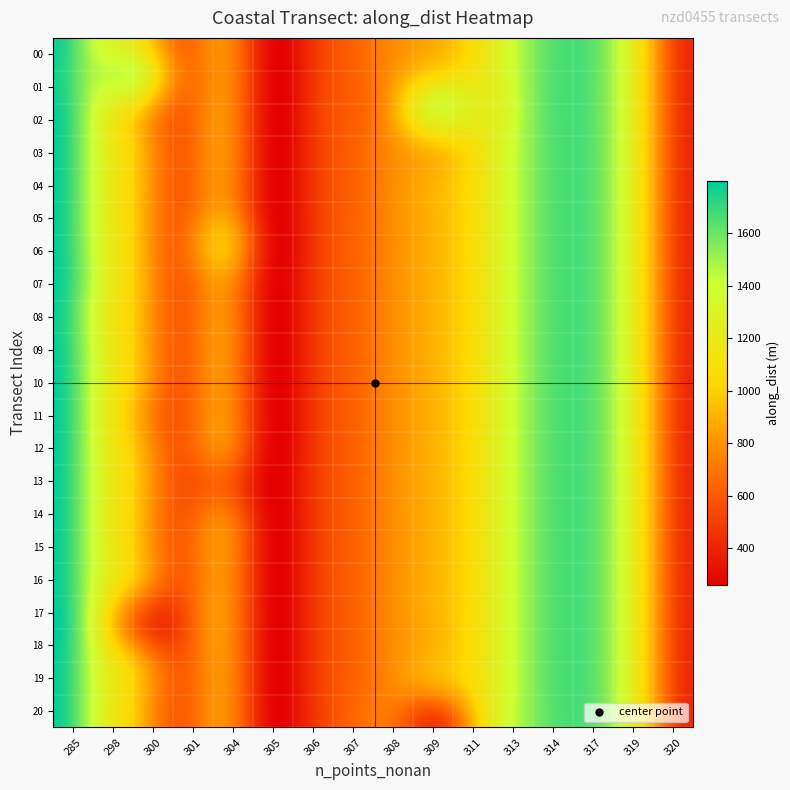

What is the average value of the along_dist series?

998.5